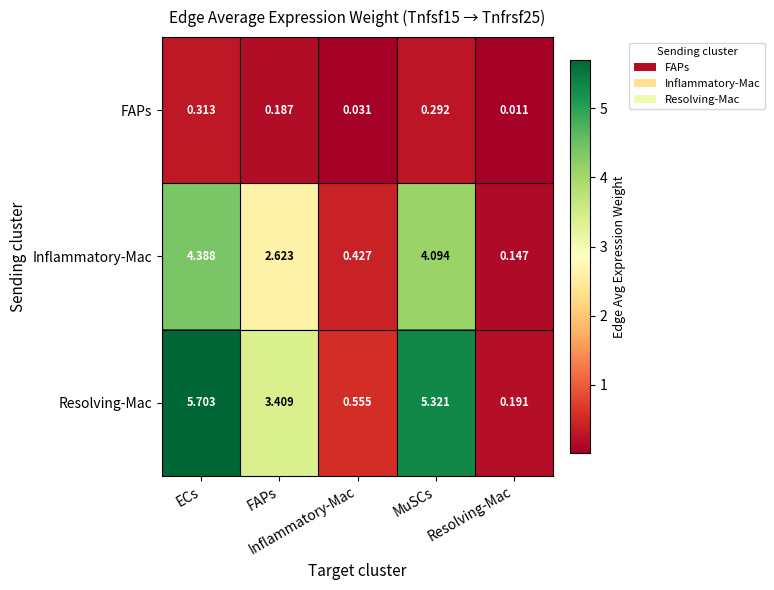

Between ECs and FAPs, which series saw the biggest shift?

Resolving-Mac